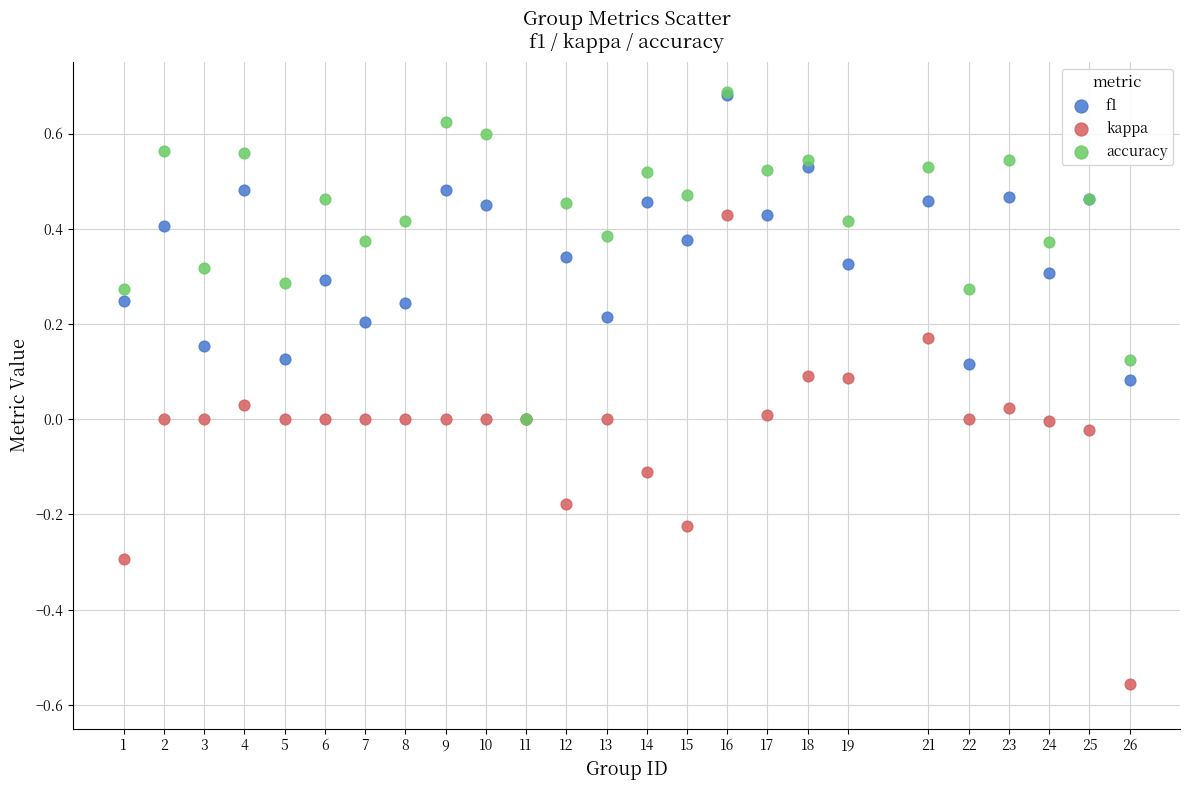

Which series reaches the minimum Y coordinate?

kappa